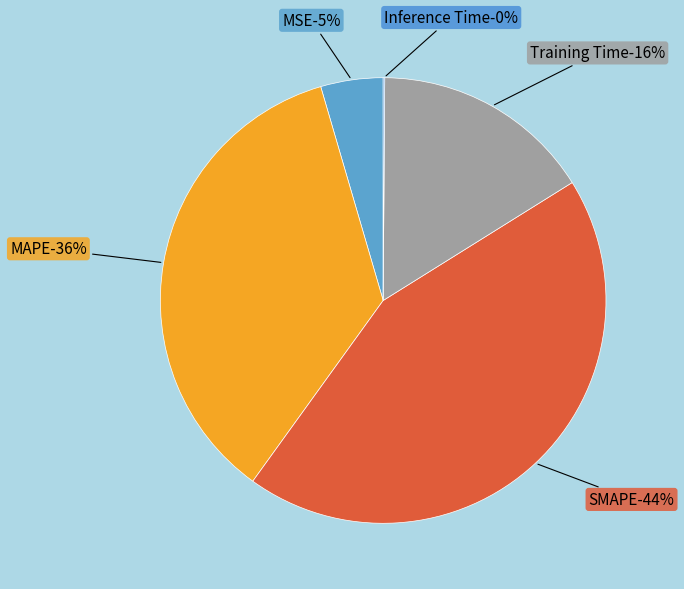

The MAPE slice represents 36% of the pie. True or false?

True